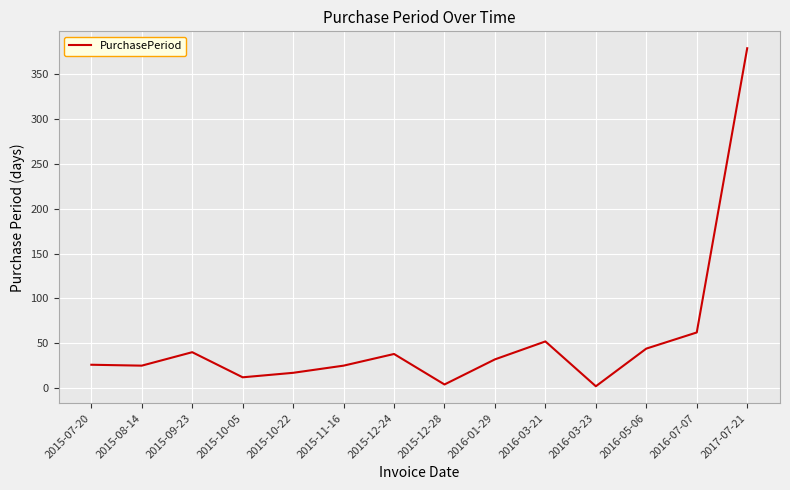

Where is the data nearest to the value 190?

2016-07-07